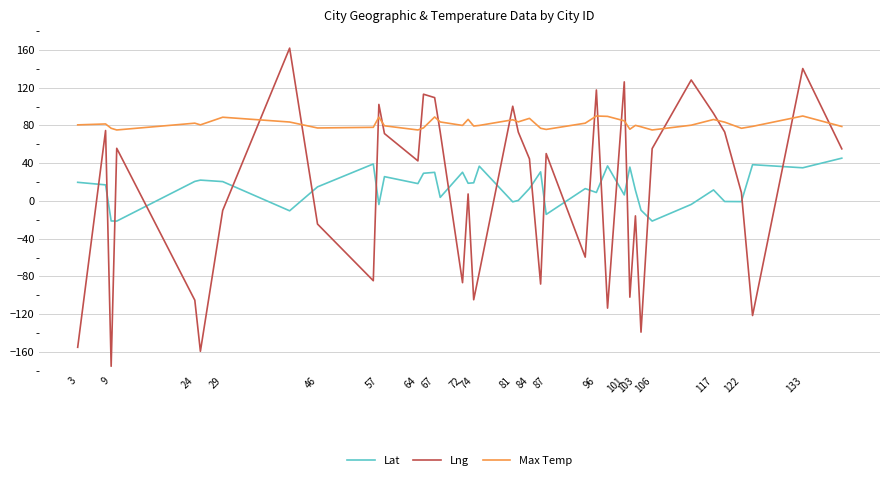

Rank the series by their maximum value, from highest to lowest.

Lng, Max Temp, Lat